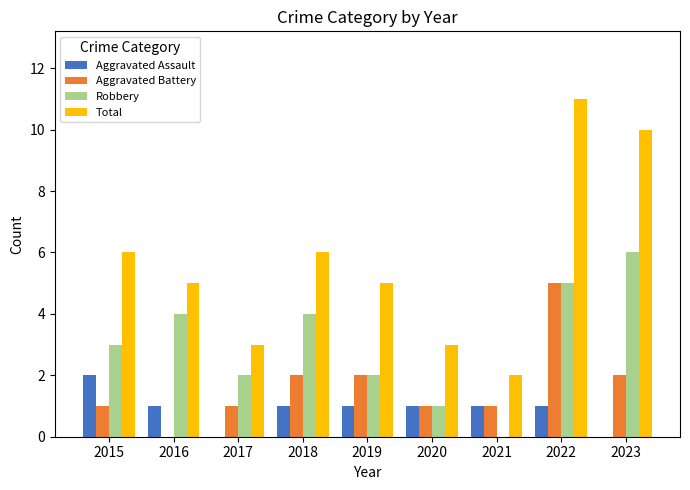

Which series has the largest total across all categories?

Total